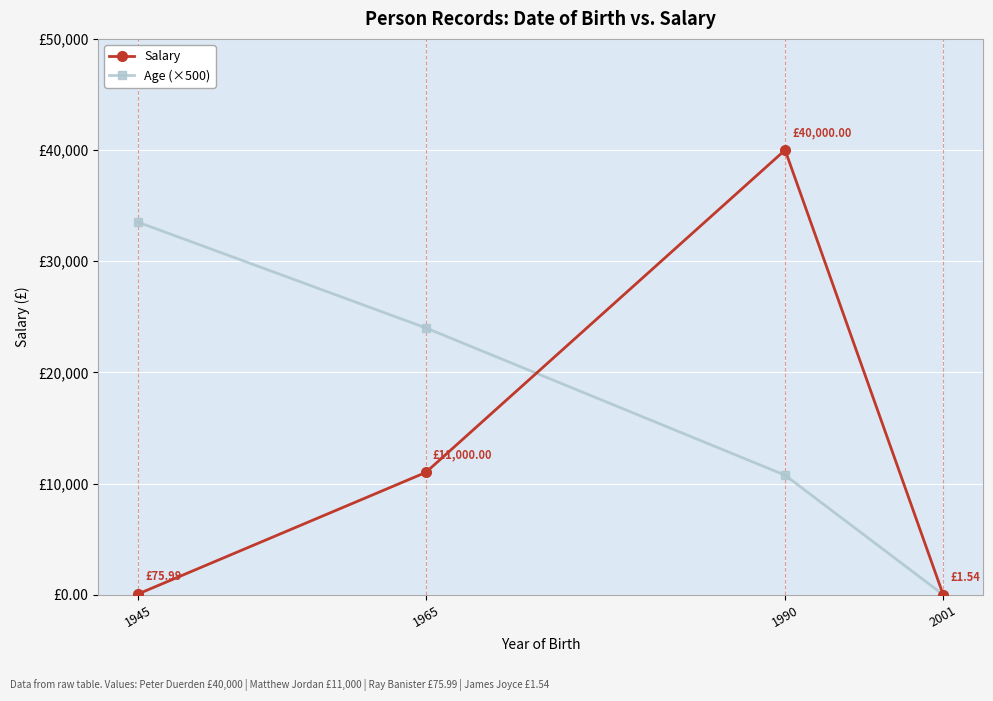

What are all the series names shown in the legend?

Salary, Age (×500)